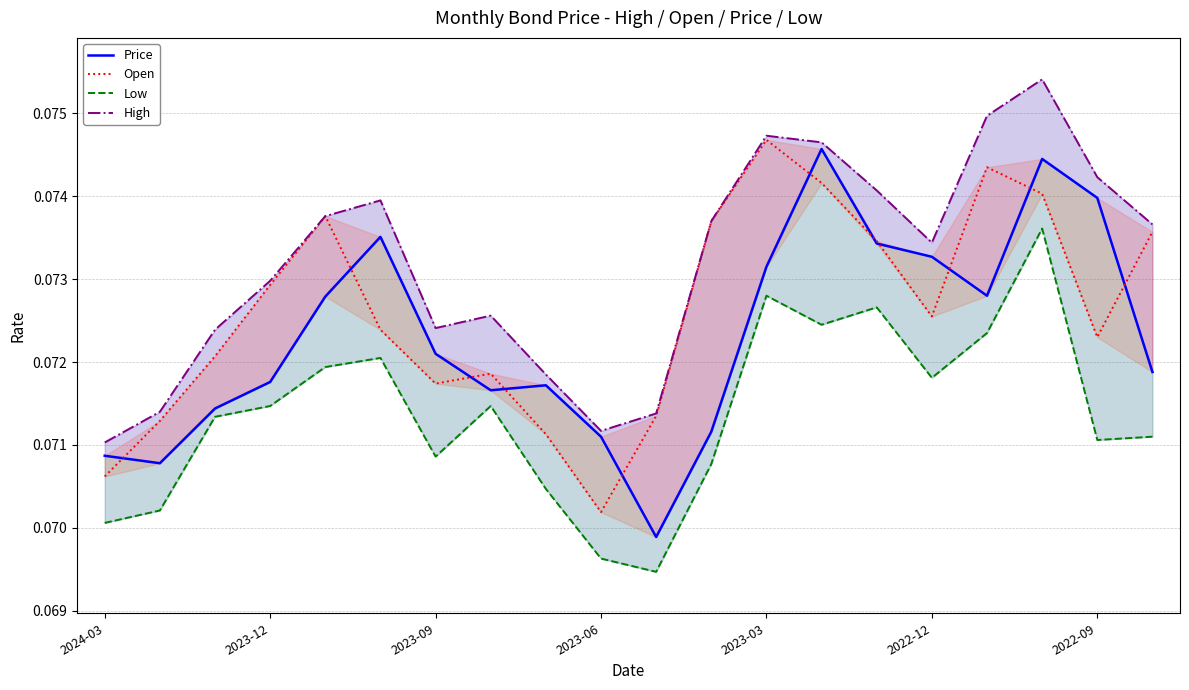

What is the sum of all Low values?

1.4